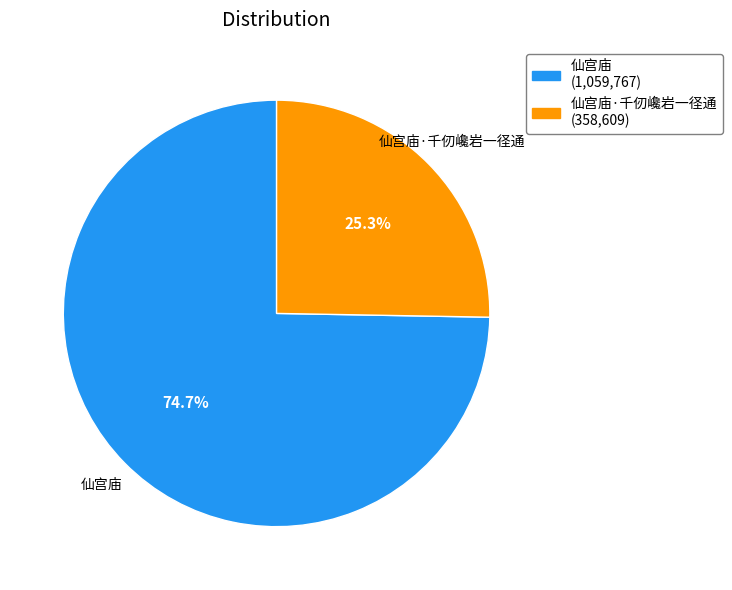

Does any single category account for the majority?

Yes